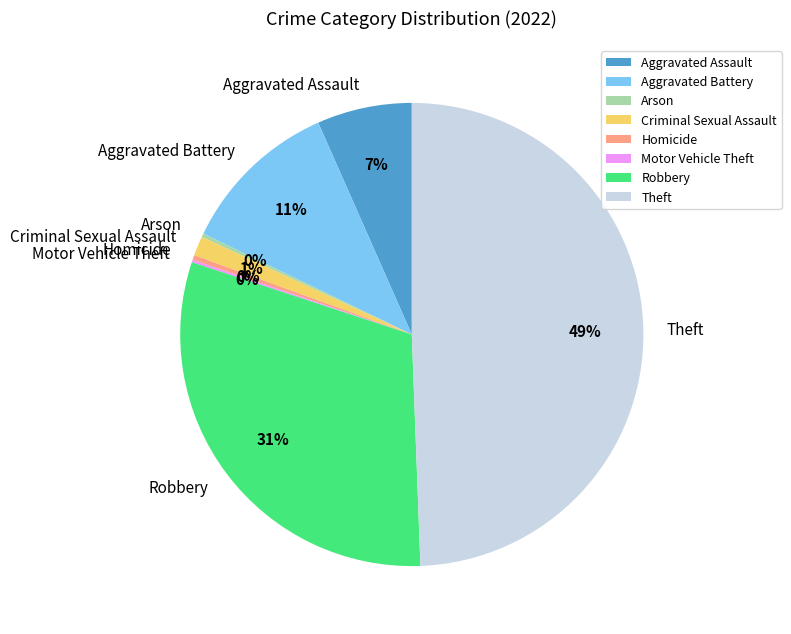

To the nearest percent, what is the difference between the largest and smallest slice percentages?

49%